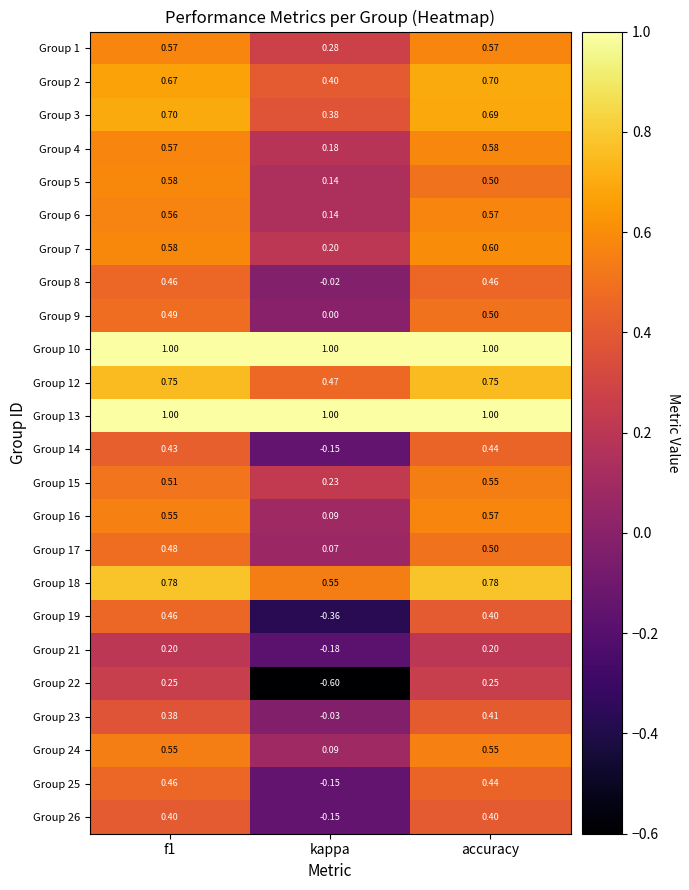

At which category is the sum across all series the highest?

accuracy